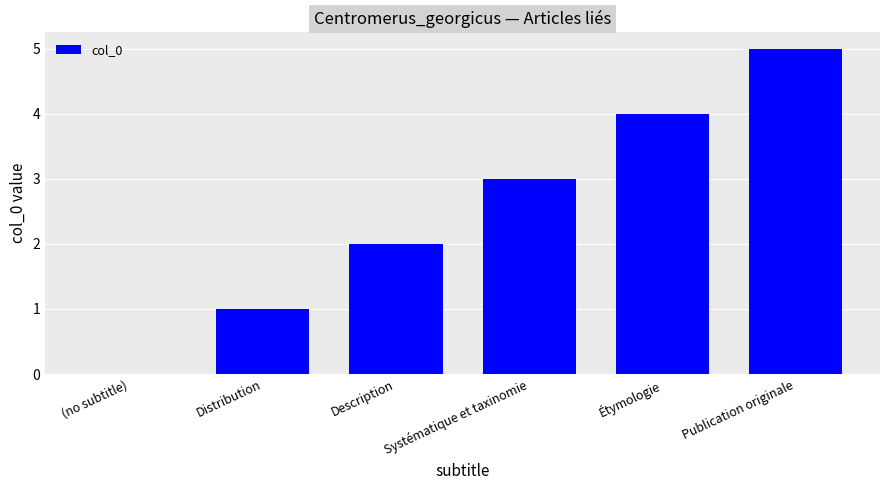

How many values are between 1 and 4?

4